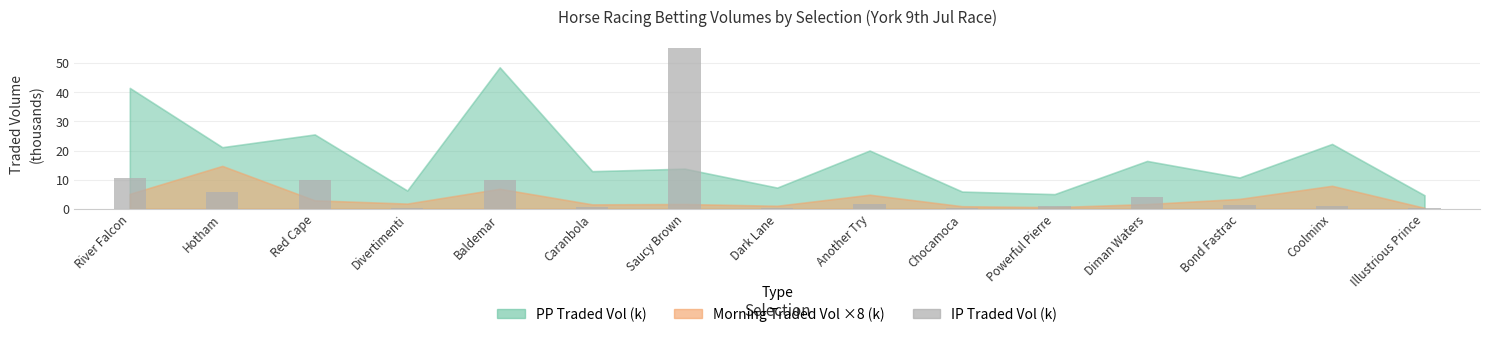

Are the bars horizontal?

No